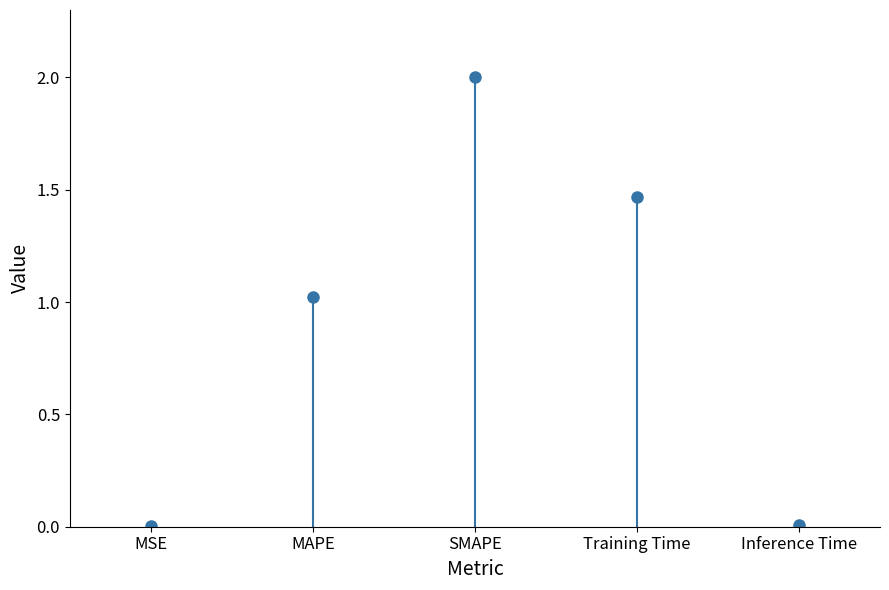

What is the label of the 4th bar from the left?

Training Time